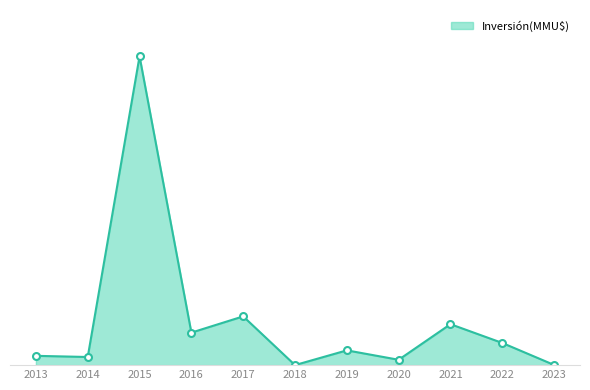

Is this an area chart (filled region under the line)?

Yes